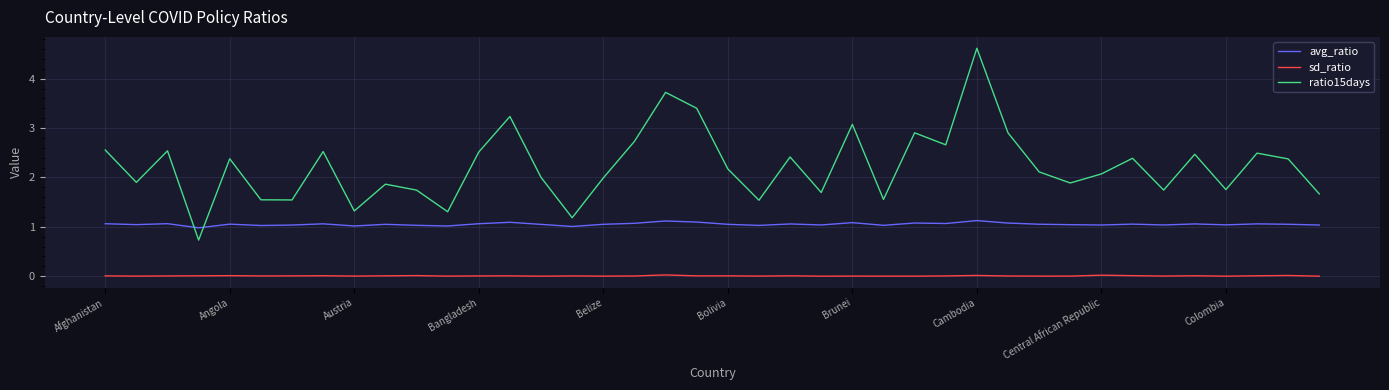

Which series has the largest total across all categories?

ratio15days